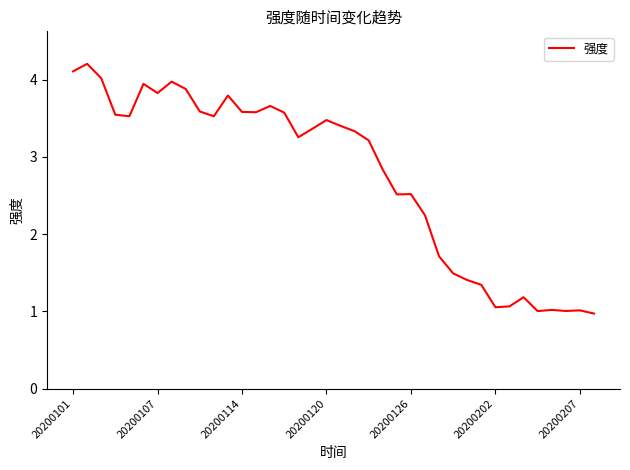

How many values are below 3?

16